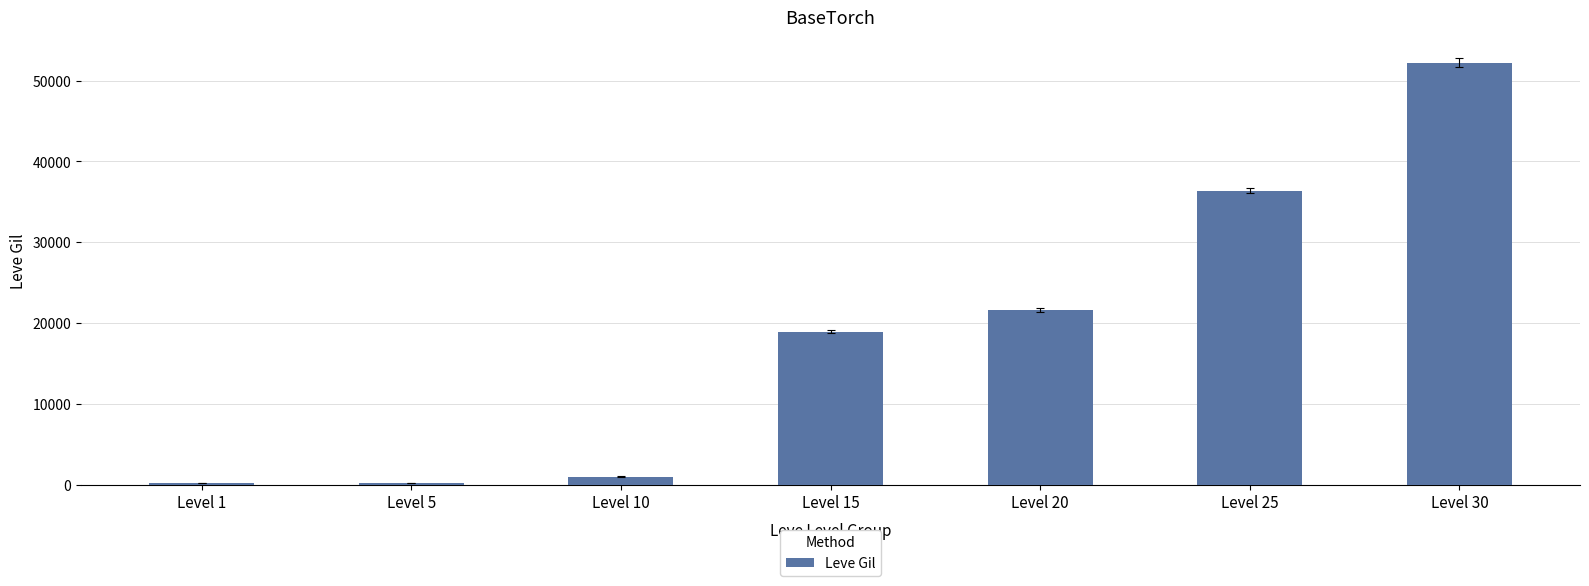

How many distinct data groups are displayed?

1